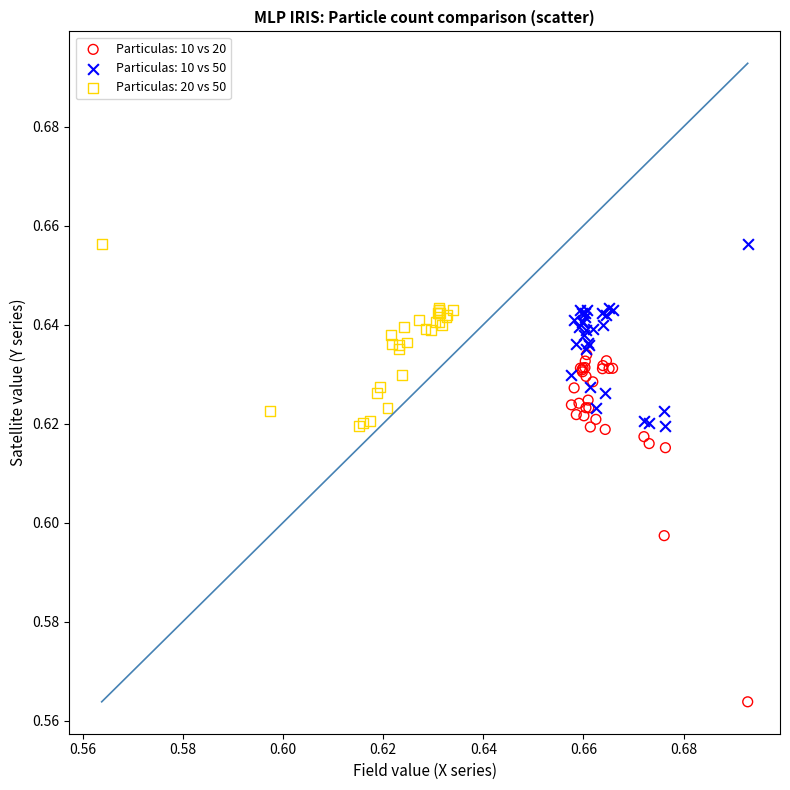

Which series reaches the minimum Y coordinate?

Particulas: 10 vs 20